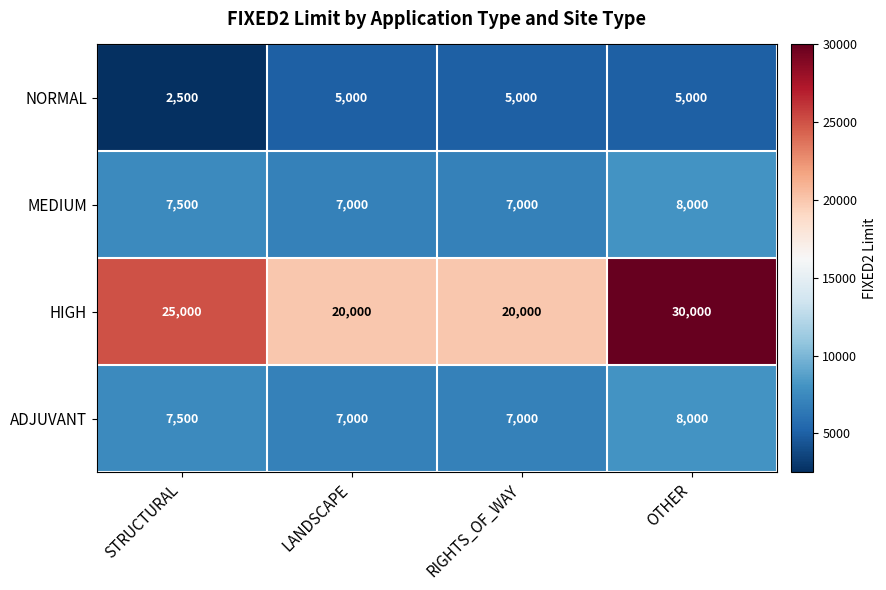

At which category does the chart reach its minimum across all series?

STRUCTURAL